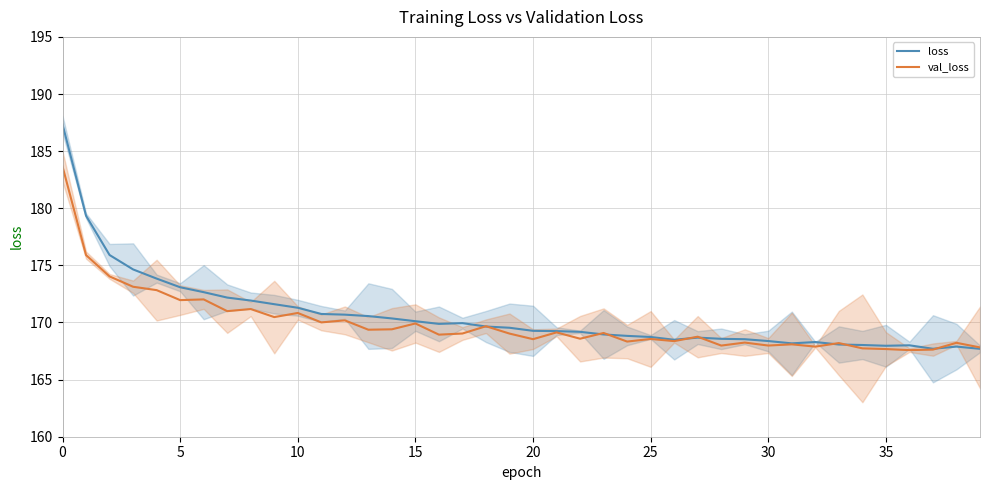

Count the number of categories in the chart.

40